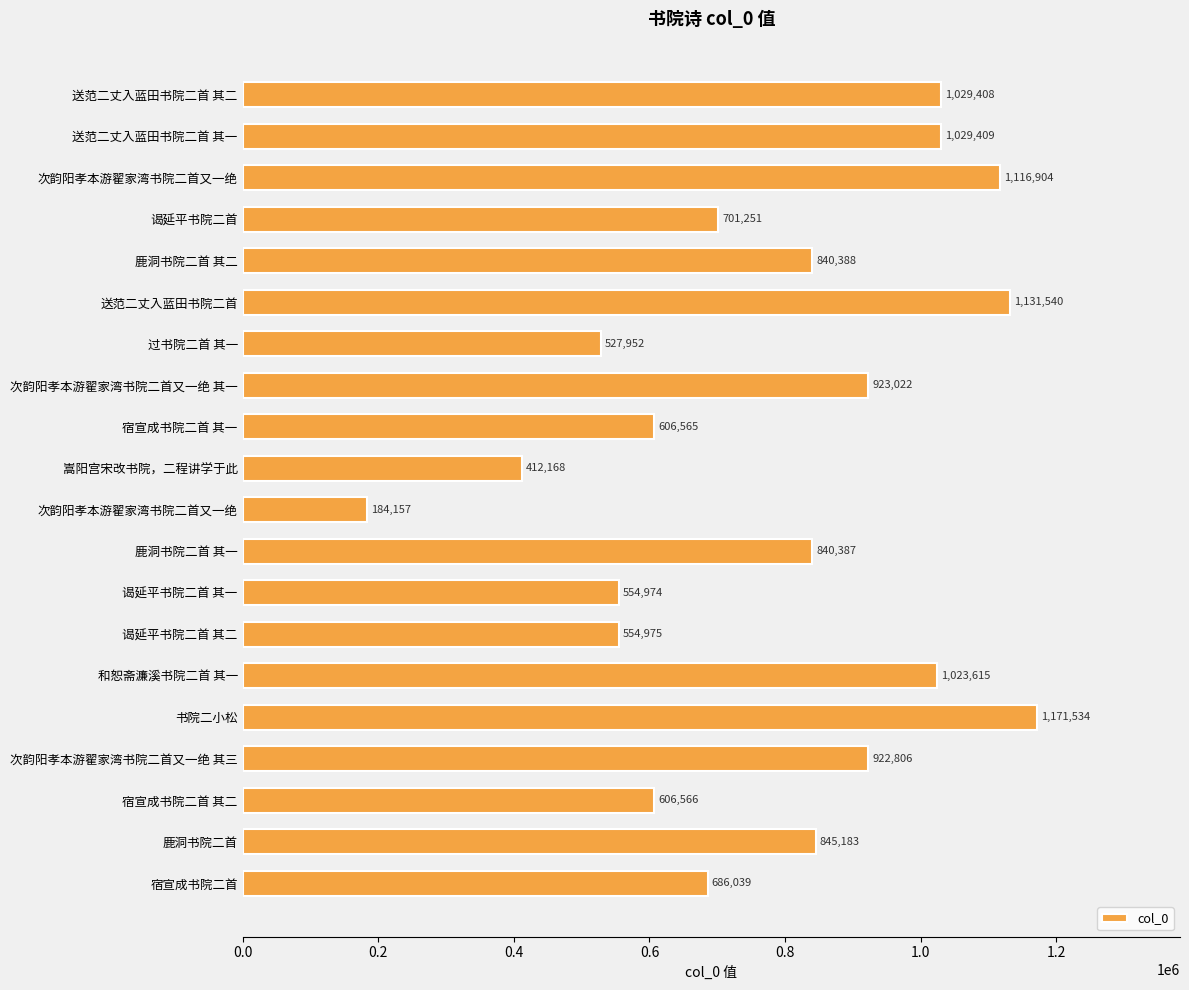

What is the greatest value displayed?

1171534